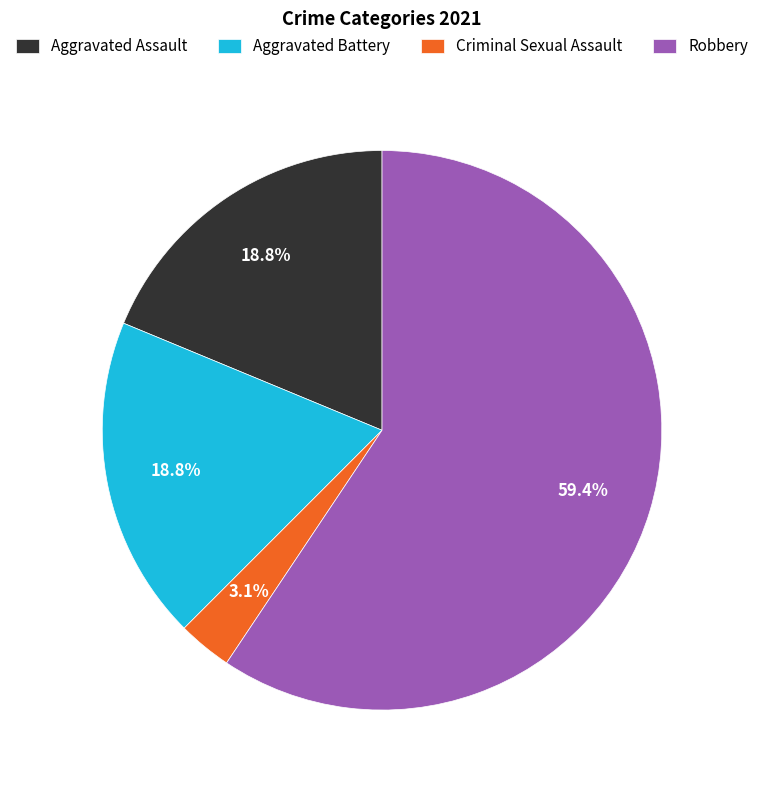

Approximately how many times larger is the value at Aggravated Assault compared to Aggravated Battery?

1.0